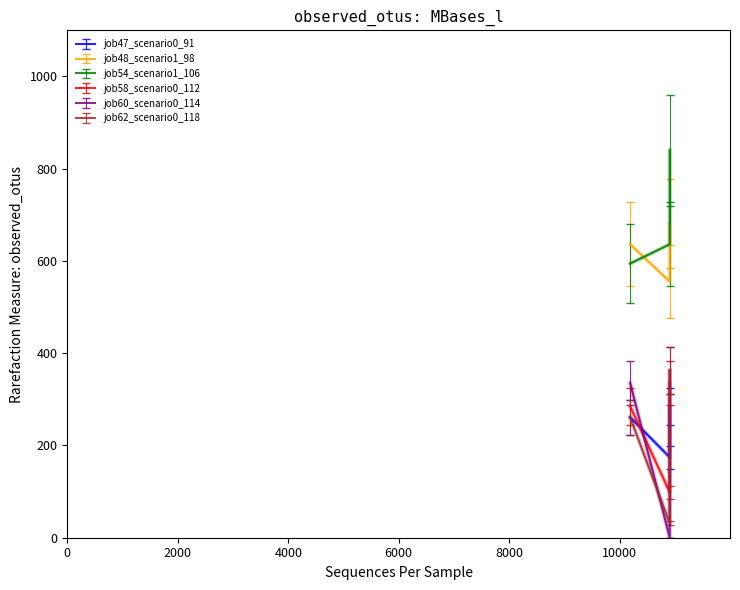

Which series has the largest total across all categories?

job54_scenario1_106